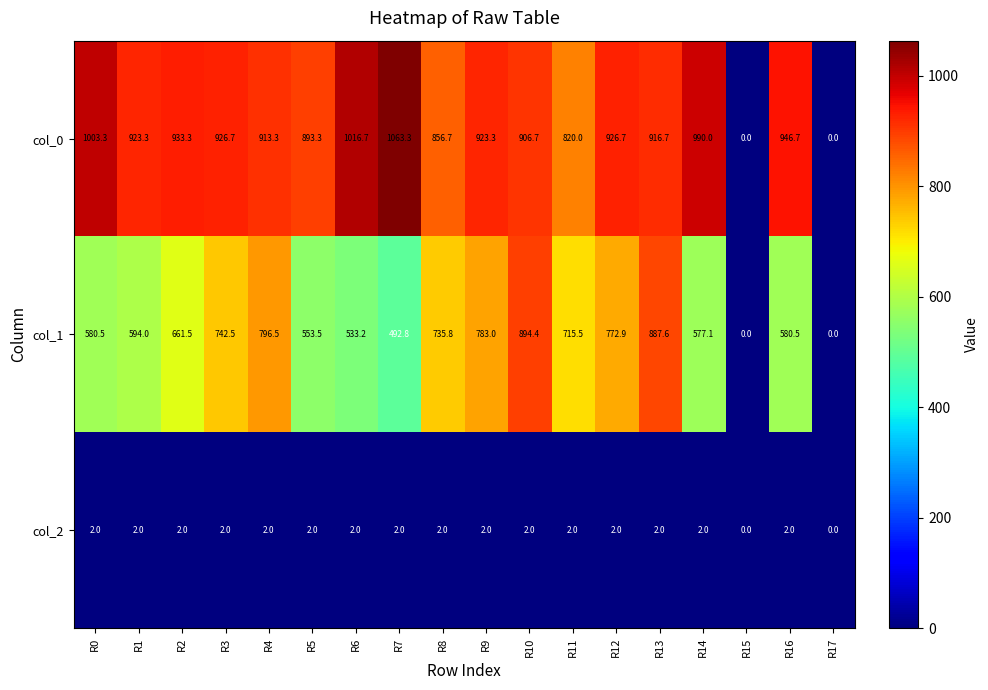

At which category is the sum across all series the highest?

R13